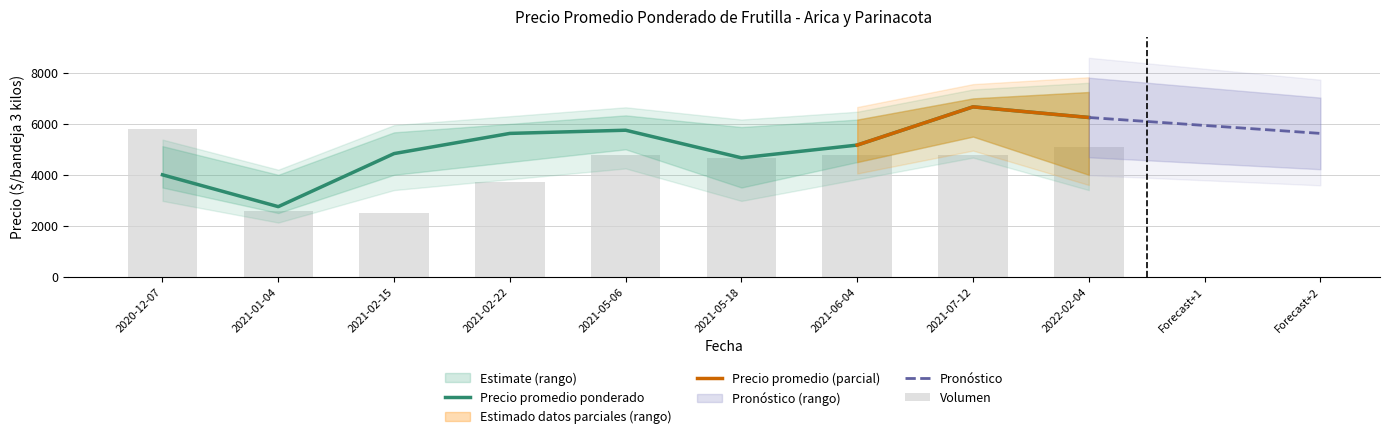

How many data points in Precio maximo avg are above 6000?

4